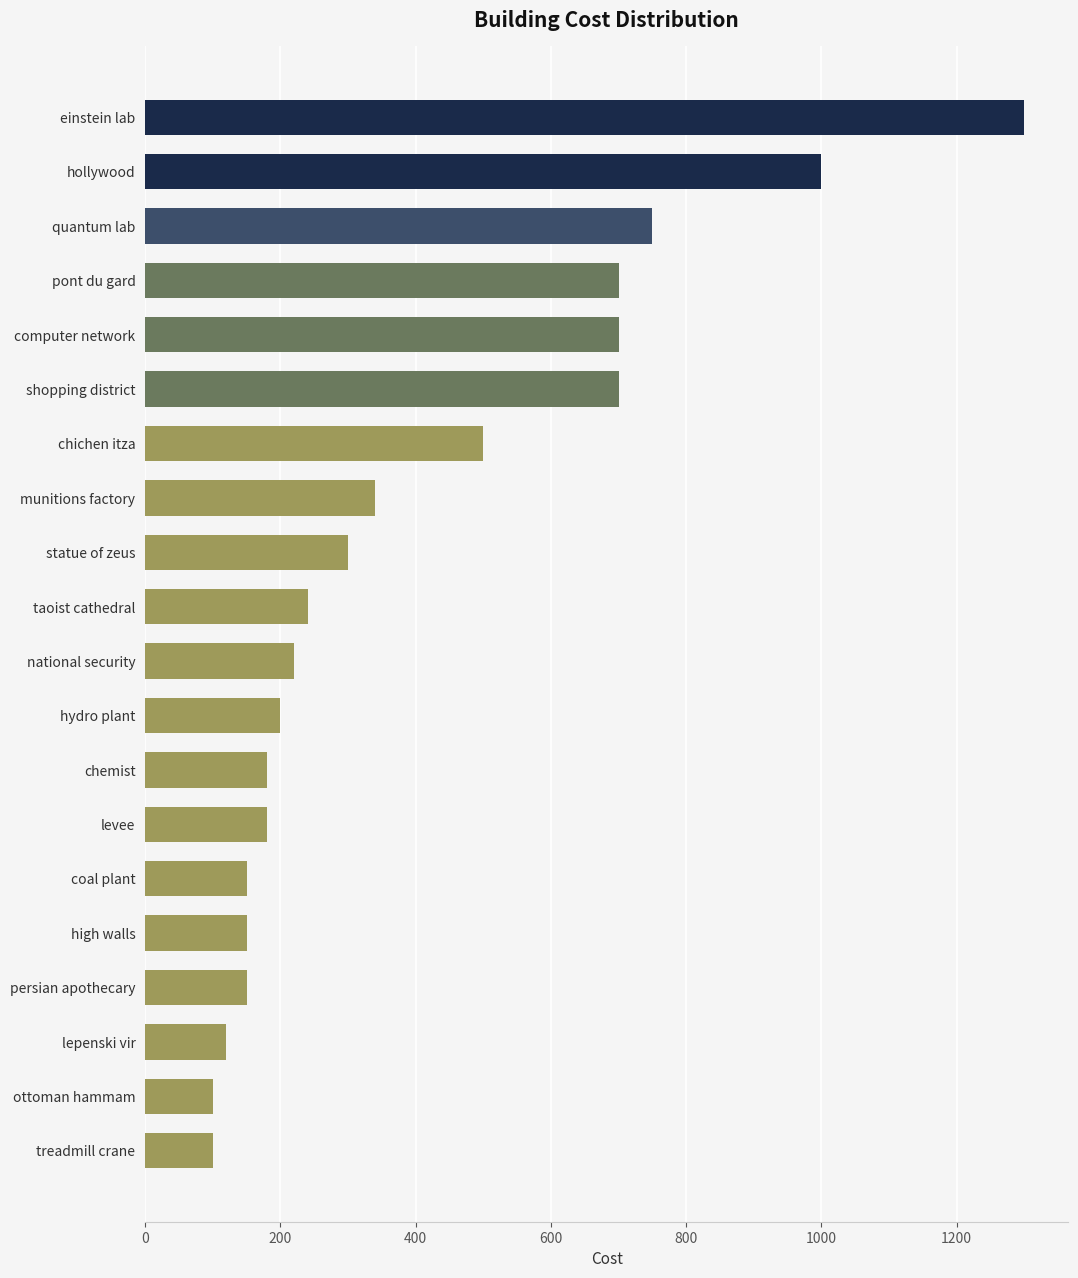

What is the sum of the values at computer network and hollywood?

1700